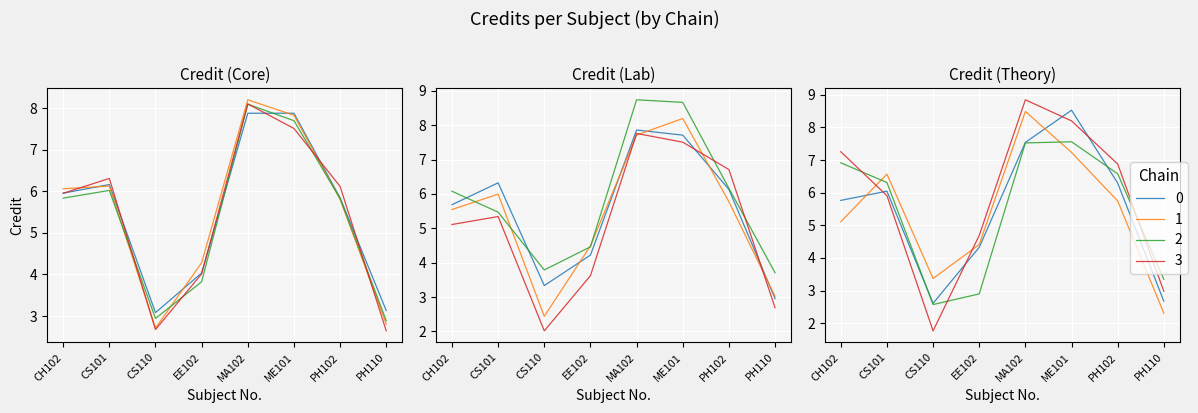

How many points are lower than both their immediate neighbors (excluding endpoints)?

1